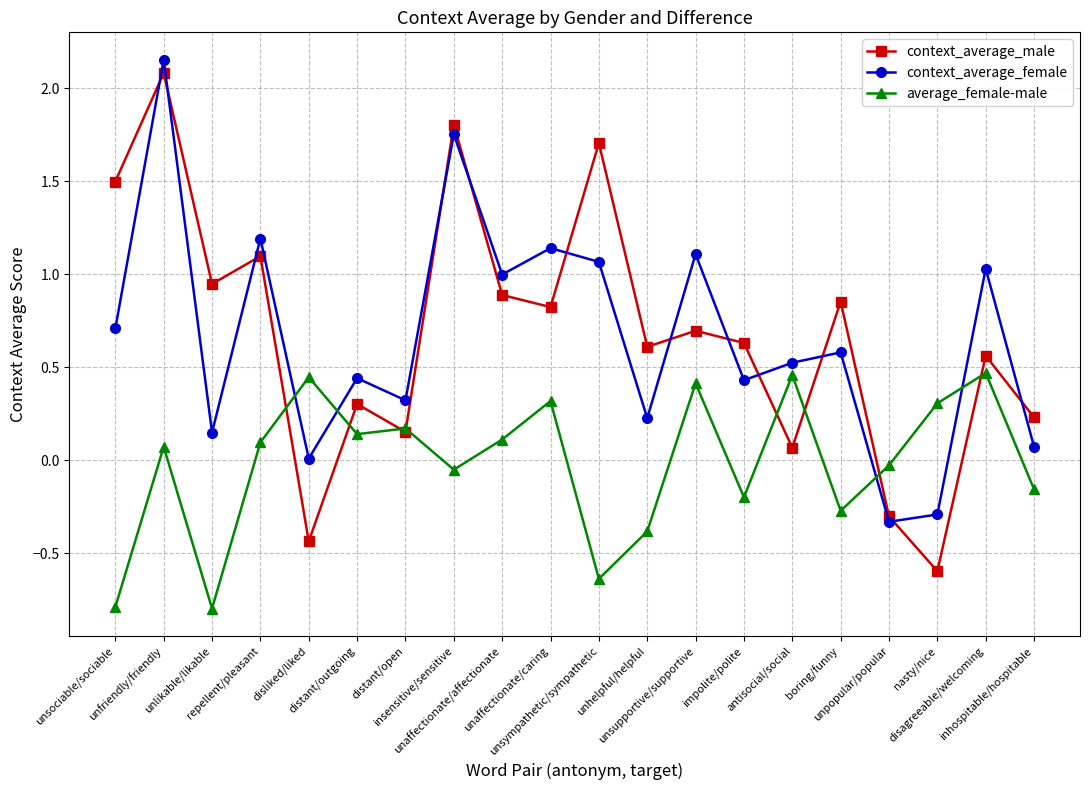

How many data points does each series have?

20